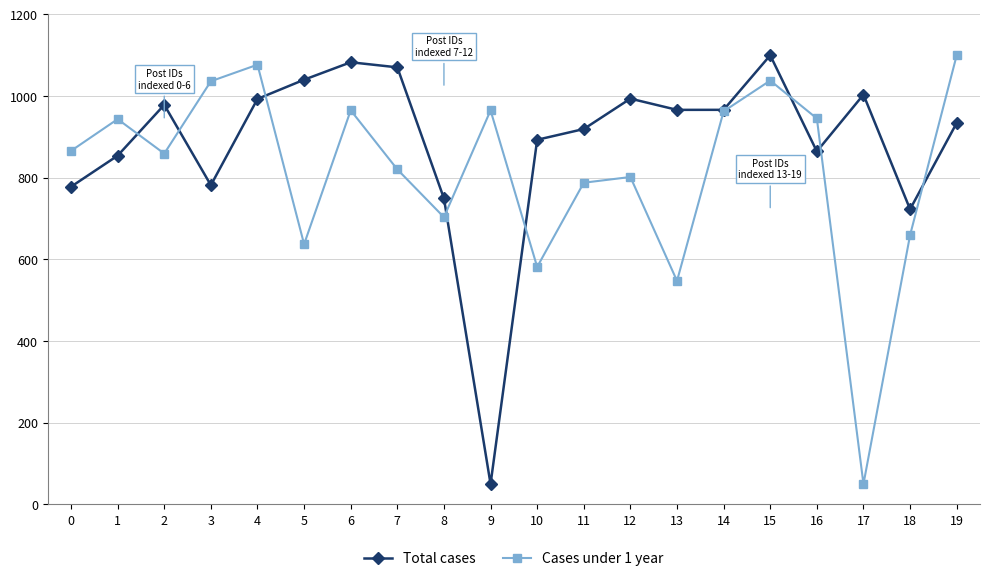

Is it true that Total cases equals 1070.5 at 7?

True